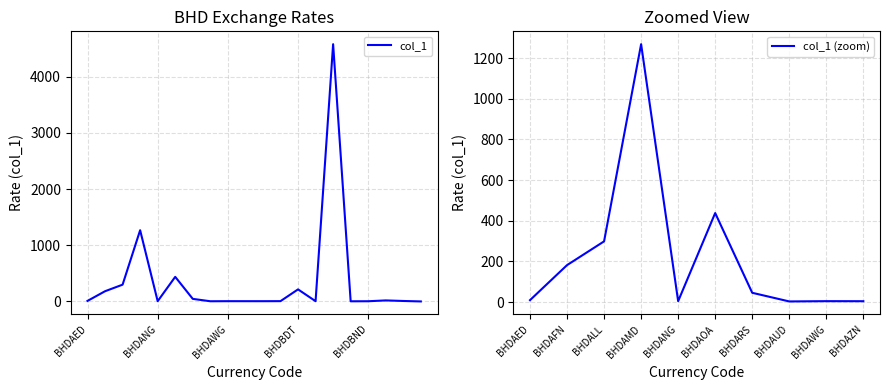

Between BHDBAM and BHDAFN, which is larger?

BHDAFN